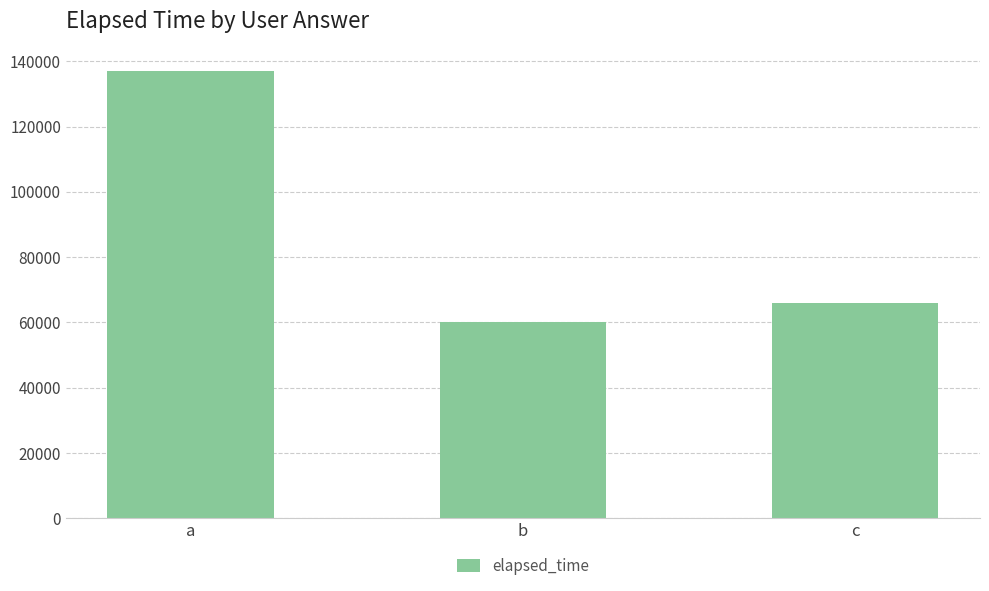

At which category does the chart reach its minimum across all series?

b